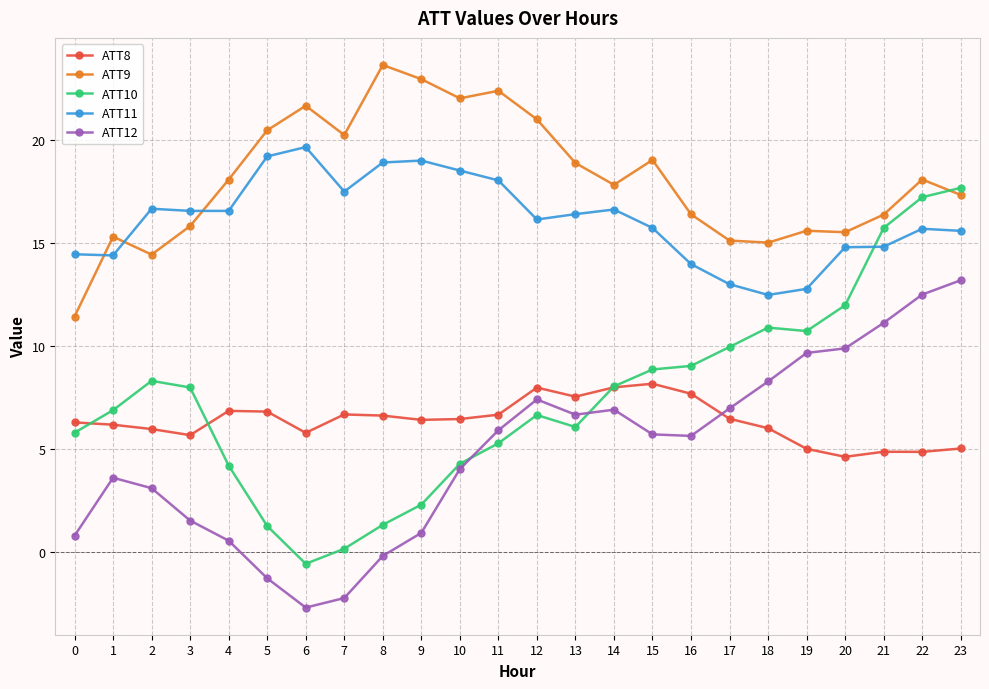

Is this an area chart (filled region under the line)?

No